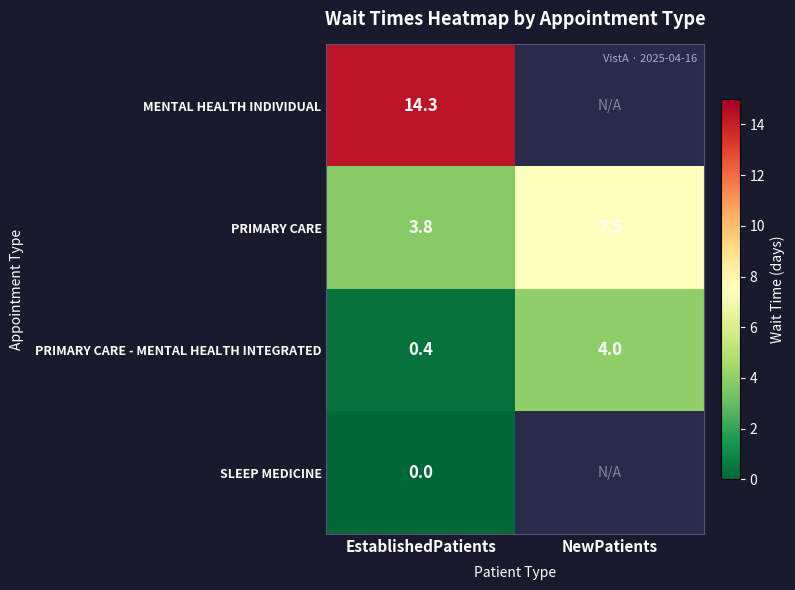

Rank the series at EstablishedPatients from lowest to highest value.

SLEEP MEDICINE, PRIMARY CARE - MENTAL HEALTH INTEGRATED, PRIMARY CARE, MENTAL HEALTH INDIVIDUAL